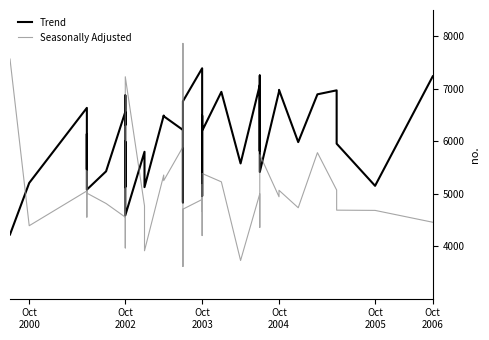

Does the chart have visible grid lines?

No